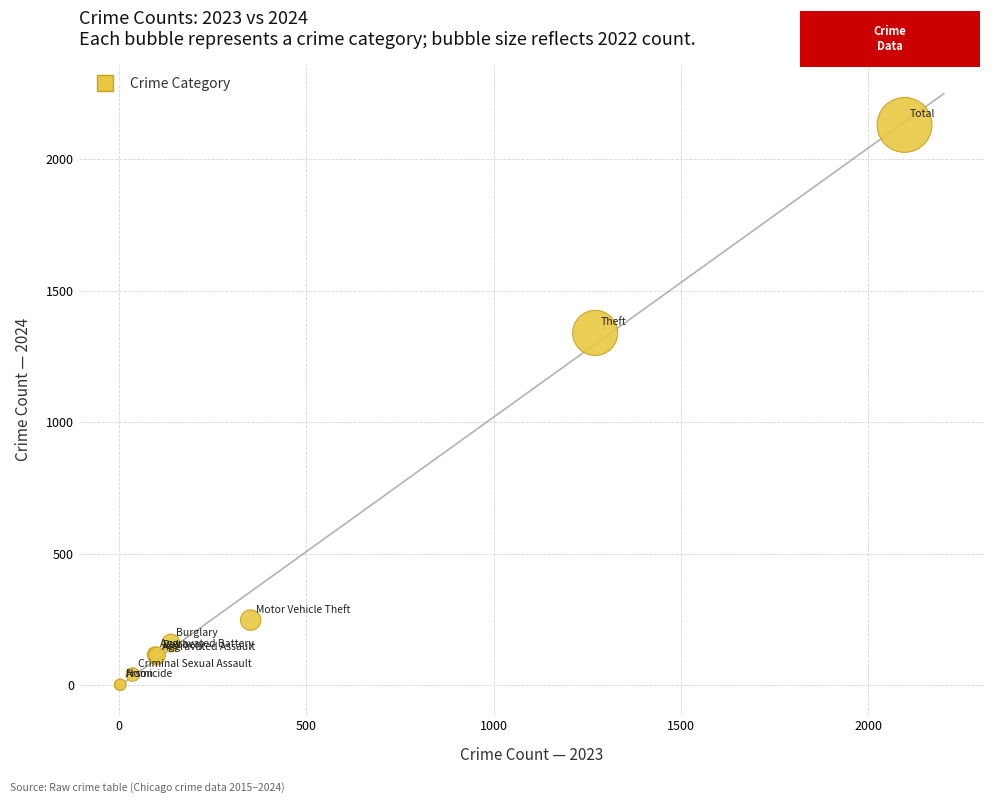

What Y value in the scatter plot is closest to 1066?

1340